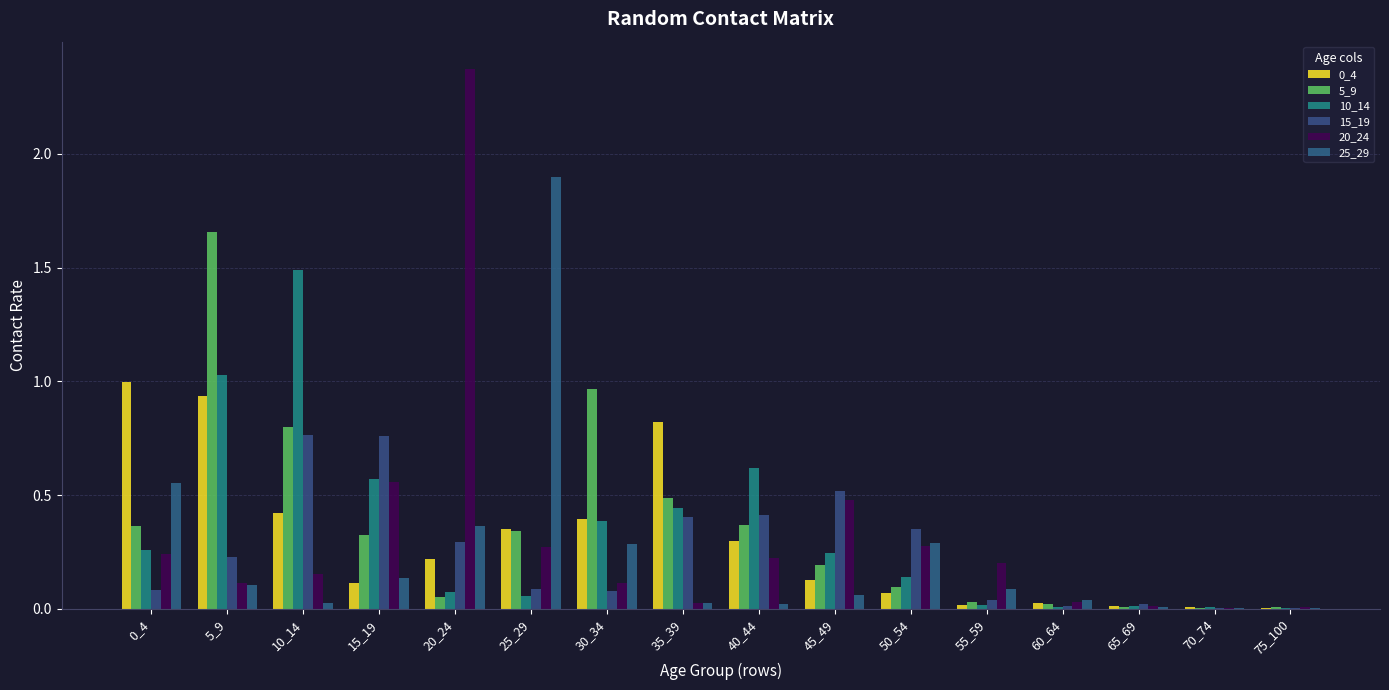

How many data points does each series have?

16